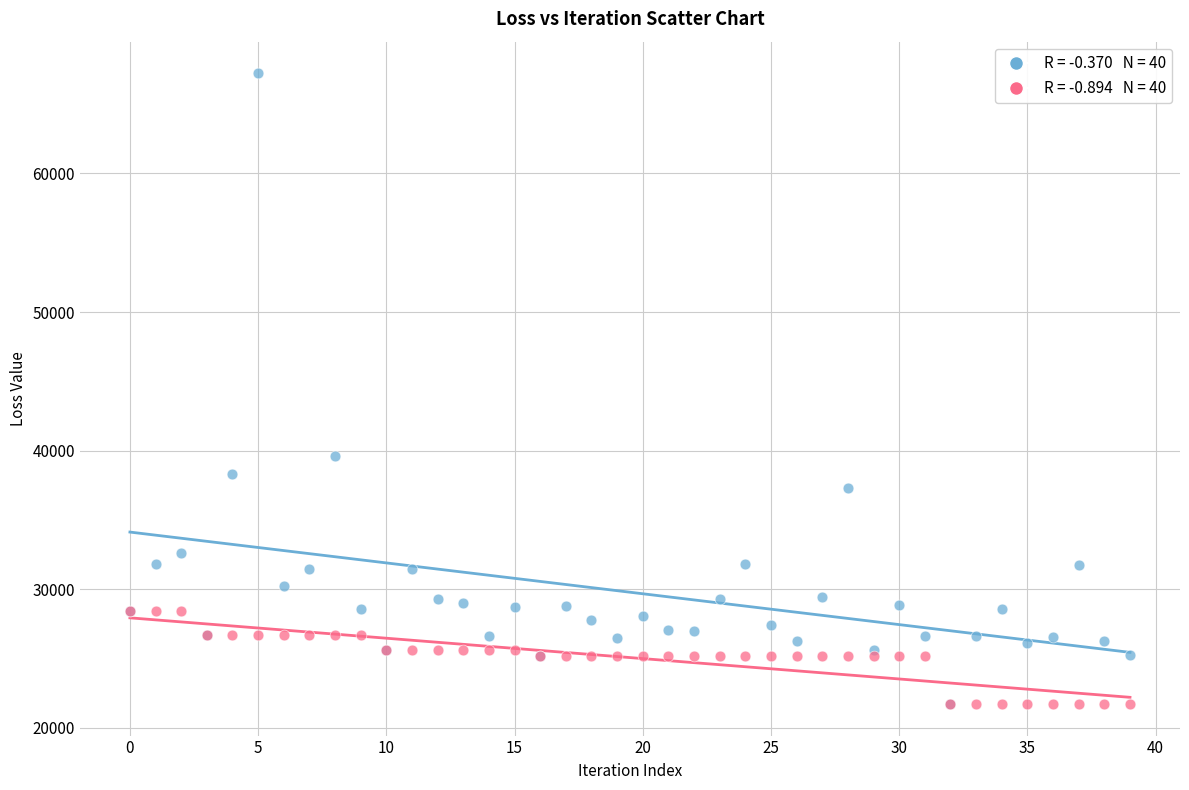

Across all series, what Y value is closest to 44470?

39580.2